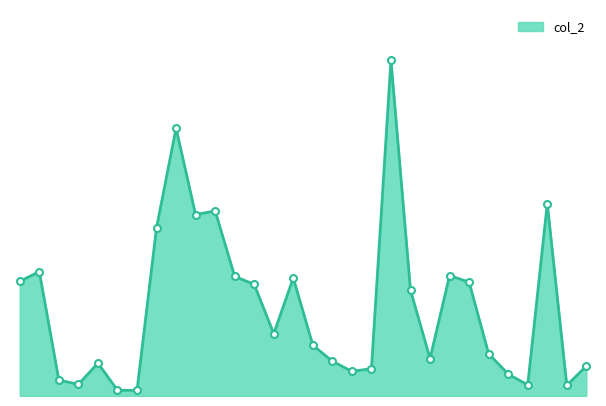

List the labels in order of value, smallest first.

103/07/30, 103/07/29, 103/09/02, 103/08/29, 103/07/25, 103/07/24, 103/08/28, 103/08/15, 103/08/18, 103/09/03, 103/07/28, 103/08/14, 103/08/22, 103/08/27, 103/08/13, 103/08/11, 103/08/20, 103/08/08, 103/08/26, 103/07/21, 103/08/12, 103/08/06, 103/08/25, 103/07/22, 103/07/31, 103/08/04, 103/08/05, 103/09/01, 103/08/01, 103/08/19